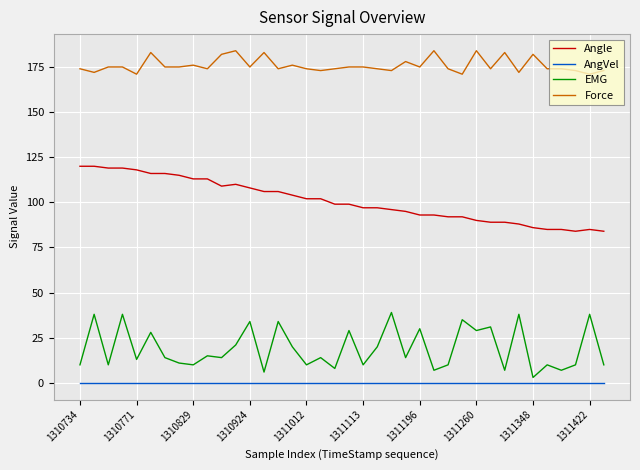

Which series has the largest total across all categories?

Force